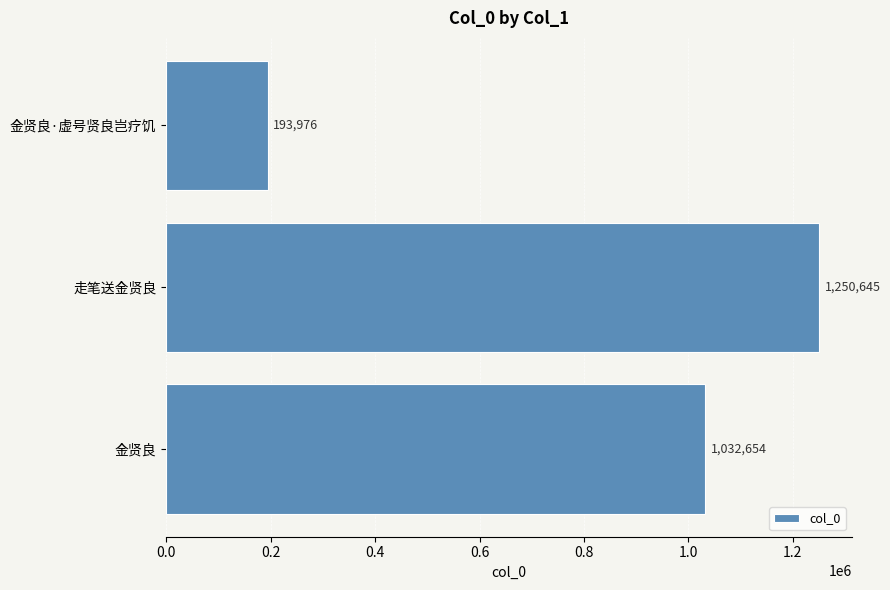

What is the difference between the maximum and second lowest values?

217991